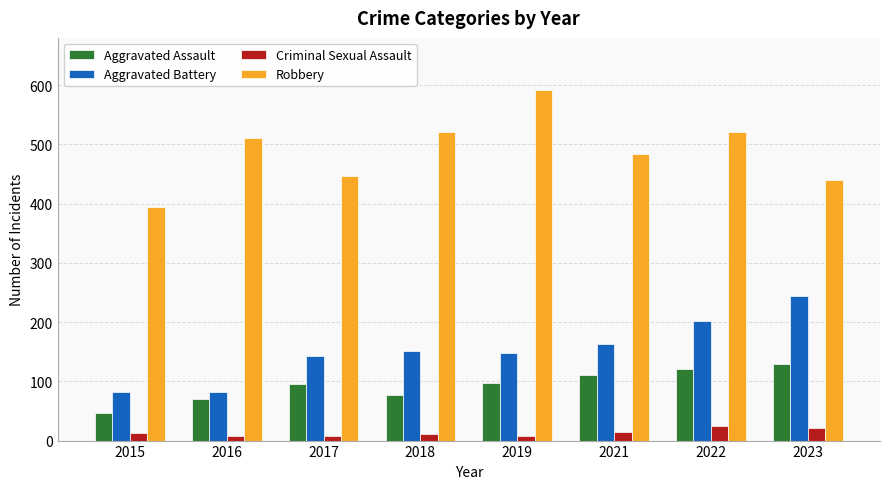

Read the Aggravated Assault value at 2017, to the nearest 5.

95